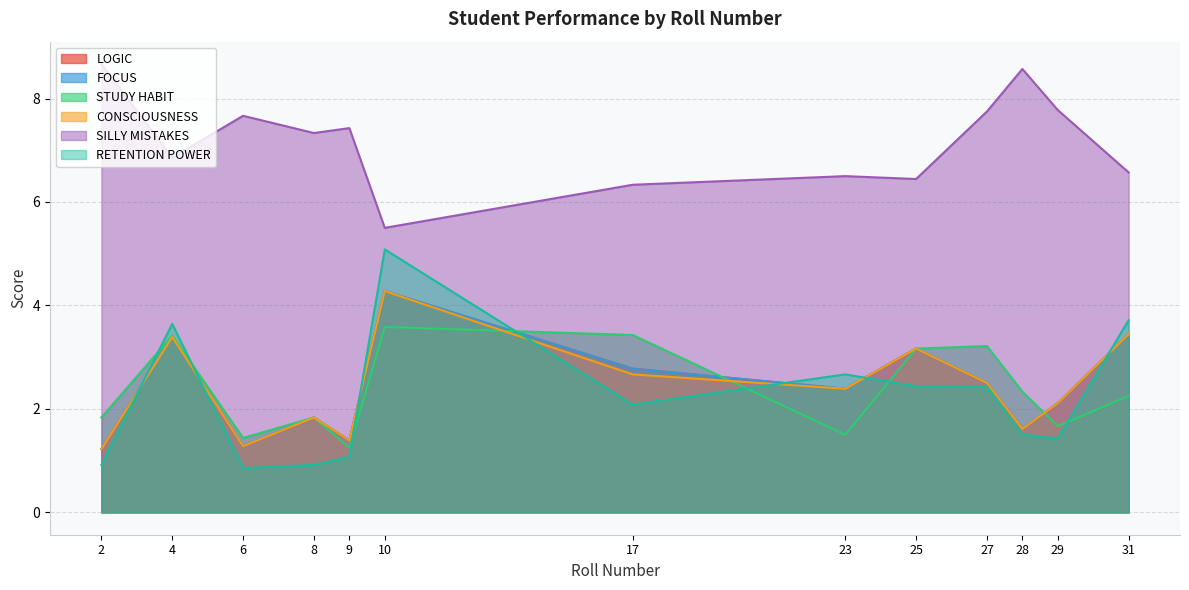

At which category does LOGIC reach its first local valley?

6